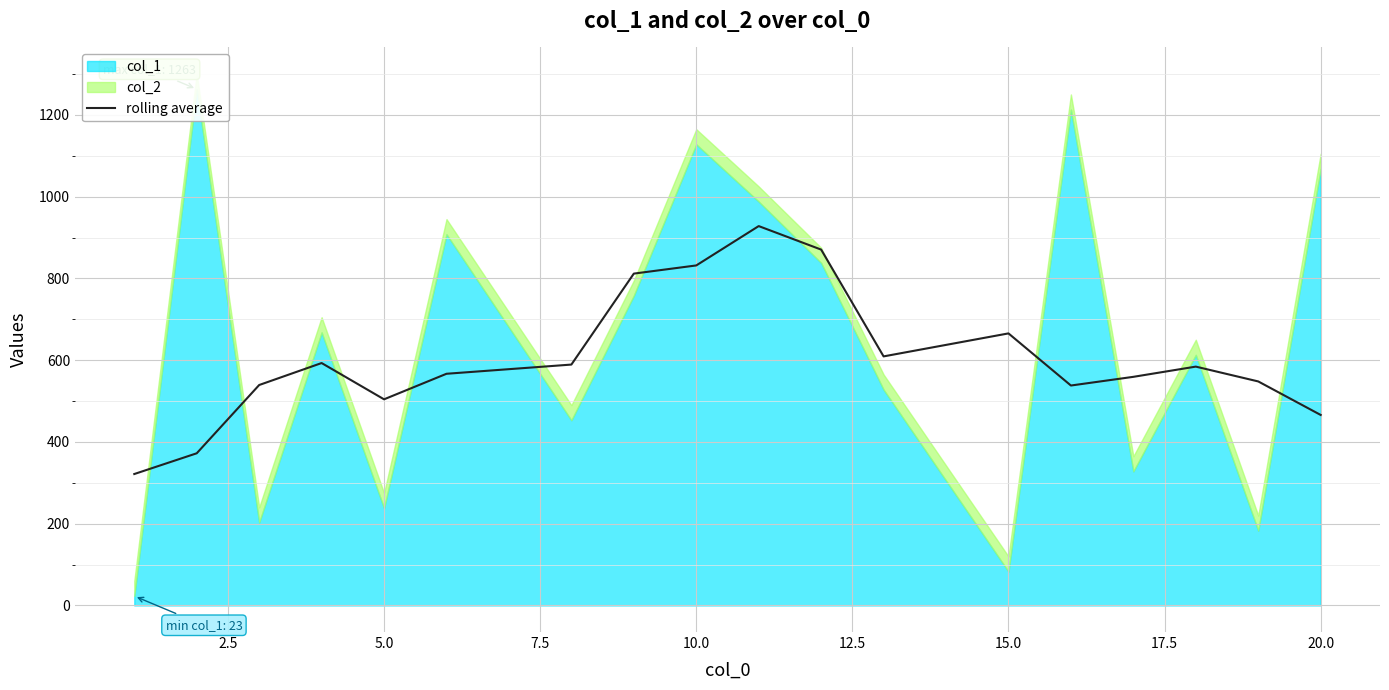

What is the highest value of the rolling average series?

928.0